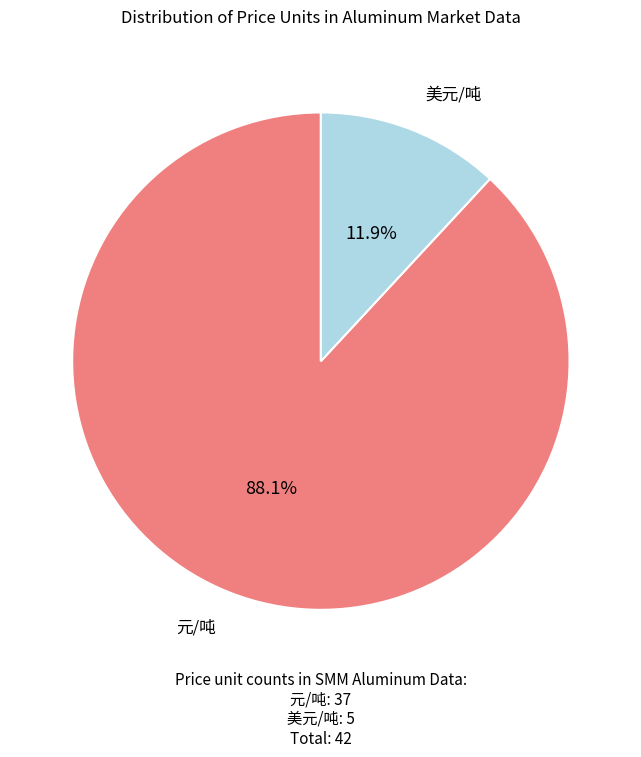

Is there any slice that represents more than half of the pie?

Yes